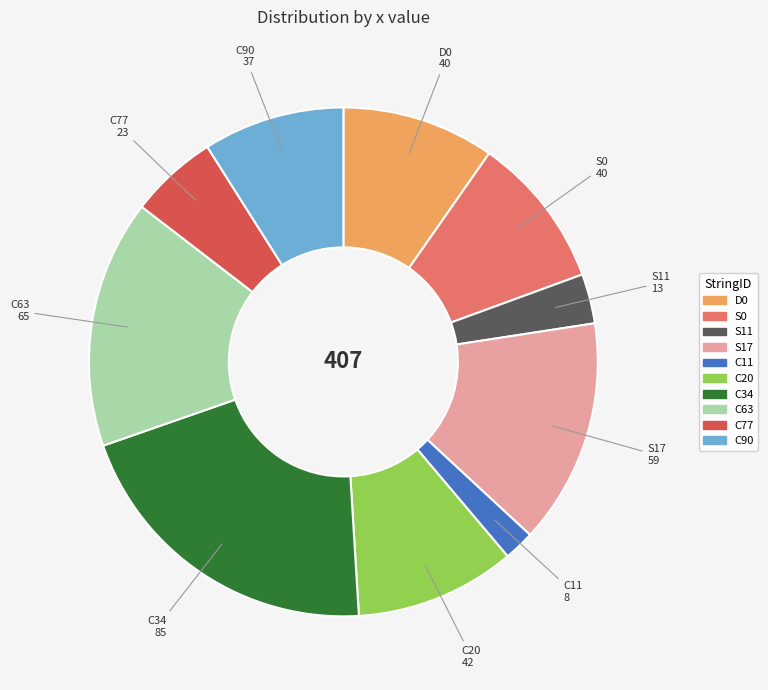

Is it true that C77 is 20% of the pie?

False